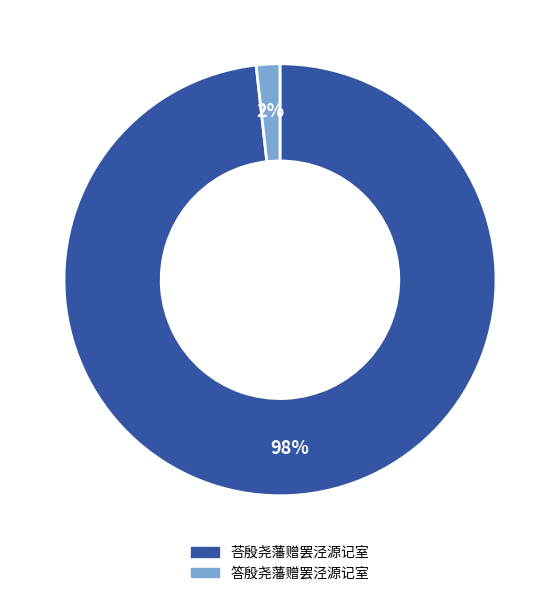

How many slices are in this pie chart?

2